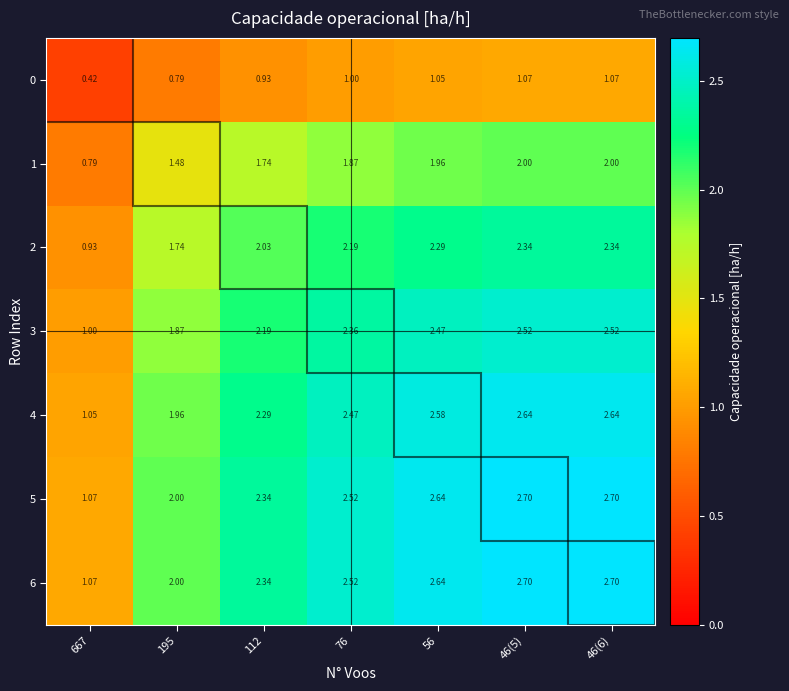

Is the value of 1 at 76 greater than the value of 6 at 46(6)?

No